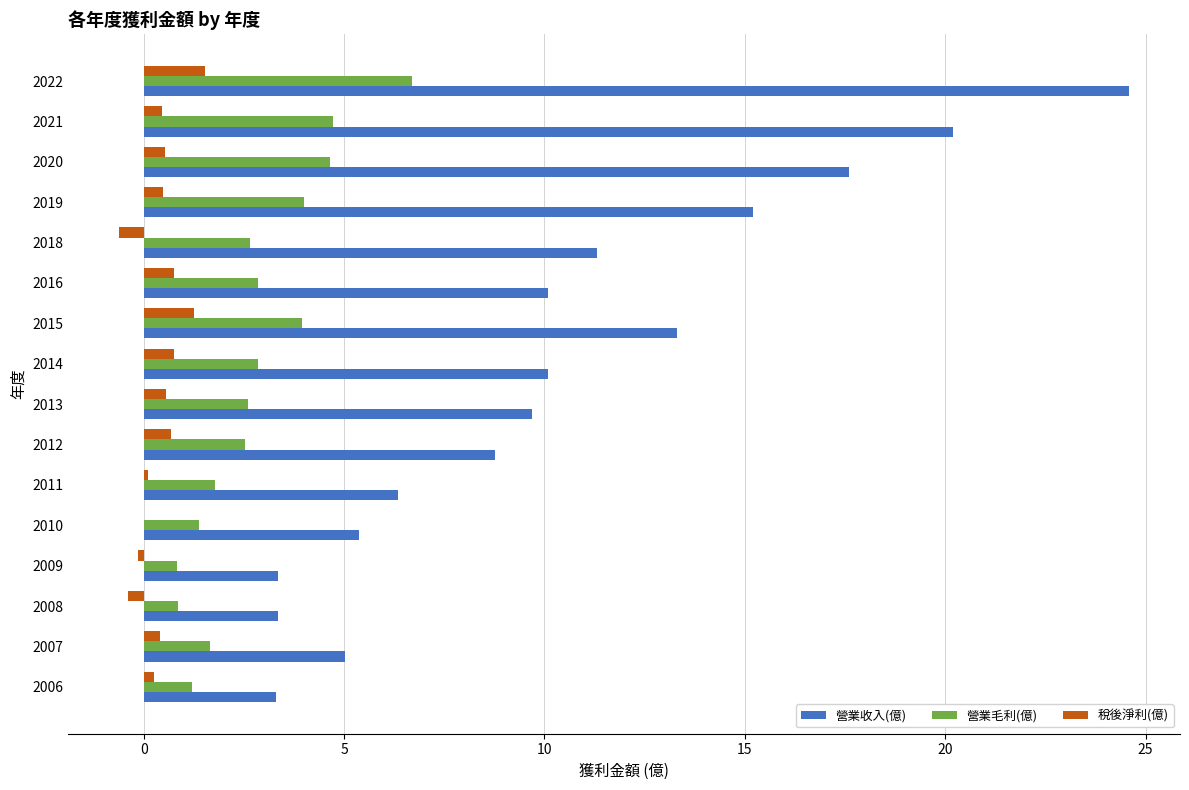

Between 2011 and 2012, which series saw the biggest shift?

營業收入(億)